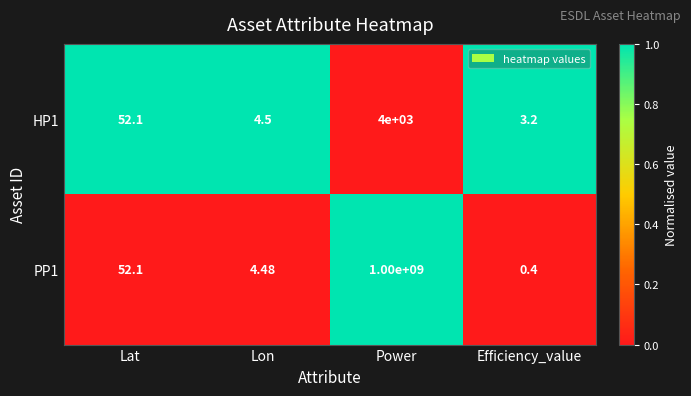

List the labels in order of PP1 value, smallest first.

Efficiency_value, Lon, Lat, Power